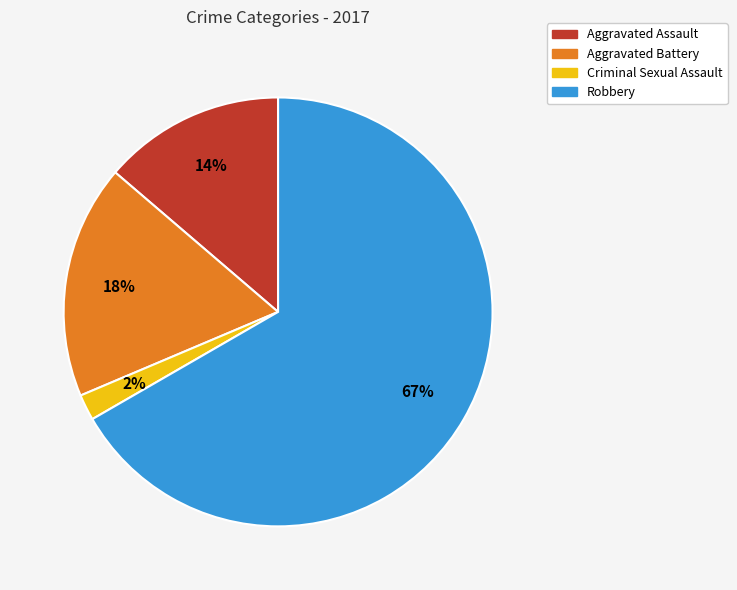

Rank the categories by value from highest to lowest.

Robbery, Aggravated Battery, Aggravated Assault, Criminal Sexual Assault